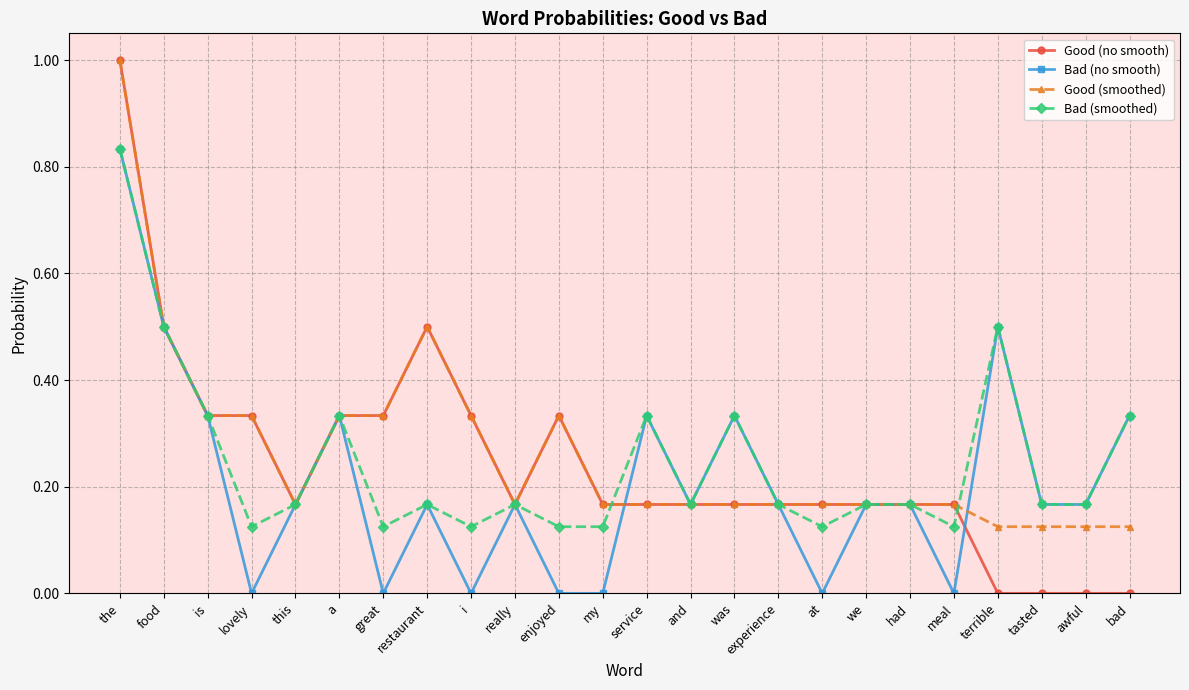

What are all the series names shown in the legend?

Good (no smooth), Bad (no smooth), Good (smoothed), Bad (smoothed)